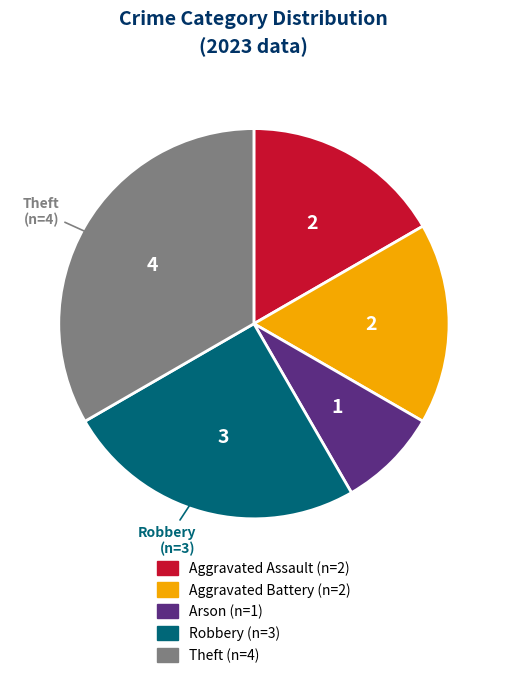

Approximately how many times larger is the value at Aggravated Assault compared to Aggravated Battery?

1.0